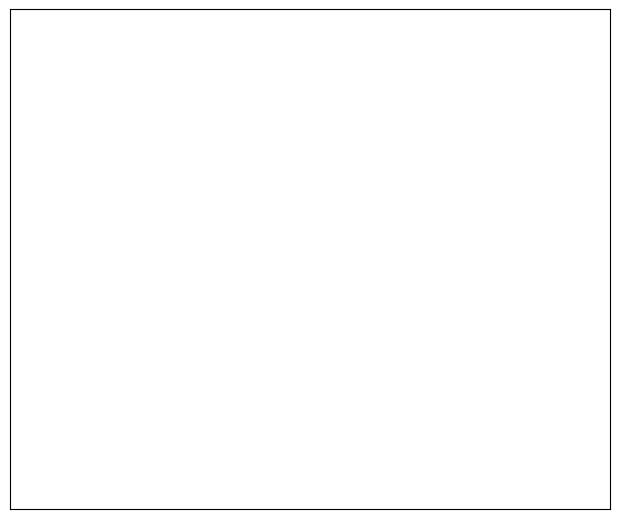

Combined, do SVC2 and DecisionTreeClassifier account for over 50%?

No